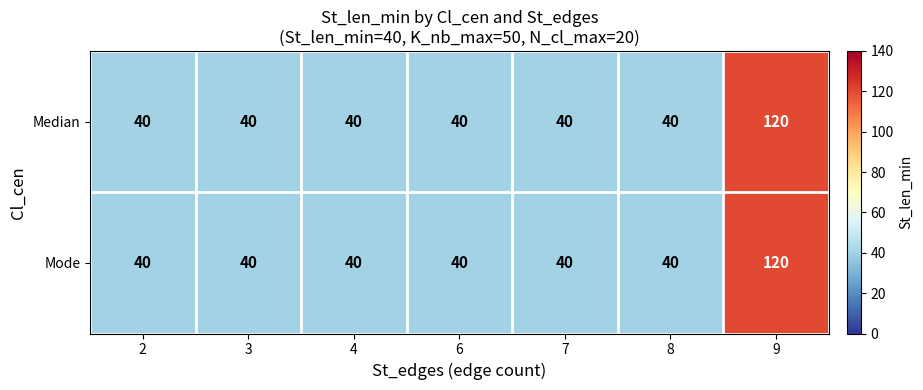

Reading left to right, transcribe all the data shown in this chart.

Median: 2=40	3=40	4=40	6=40	7=40	8=40	9=120
Mode: 2=40	3=40	4=40	6=40	7=40	8=40	9=120